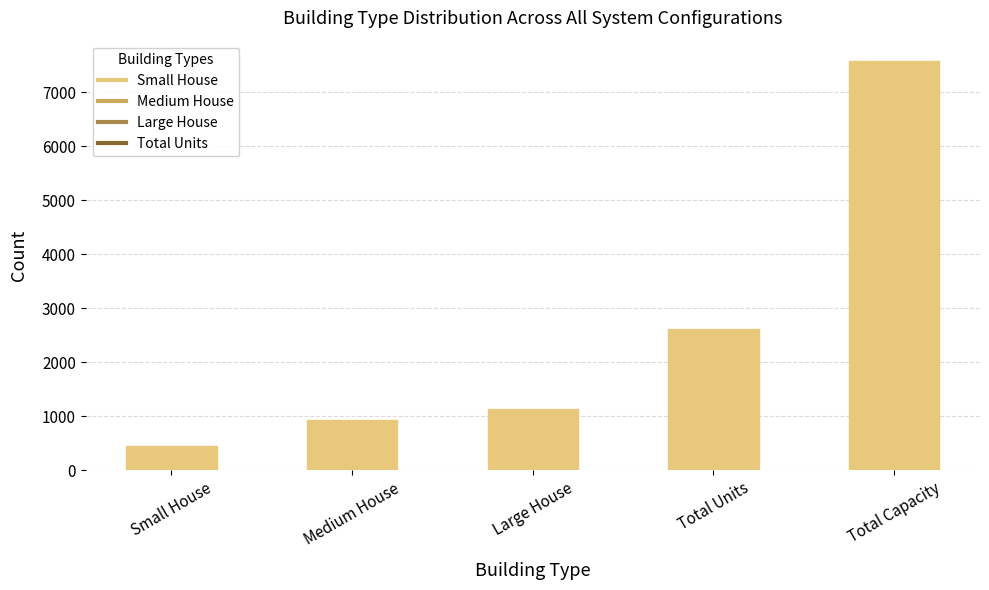

Rank the categories by value from lowest to highest.

Small House, Medium House, Large House, Total Units, Total Capacity